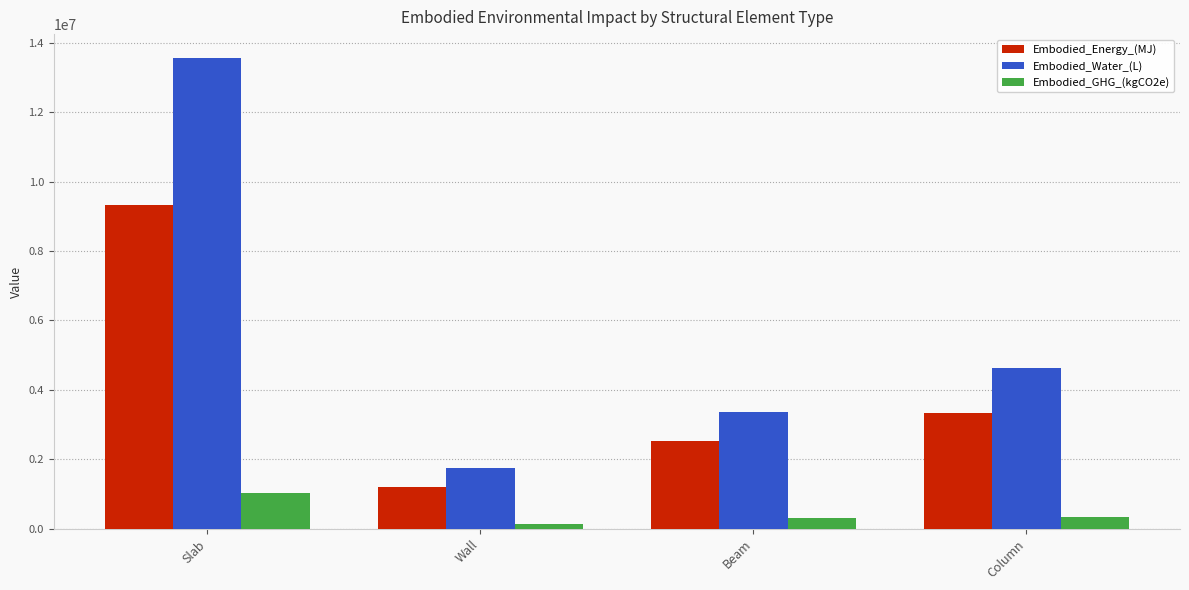

What is the label of the 1st bar from the right?

Column